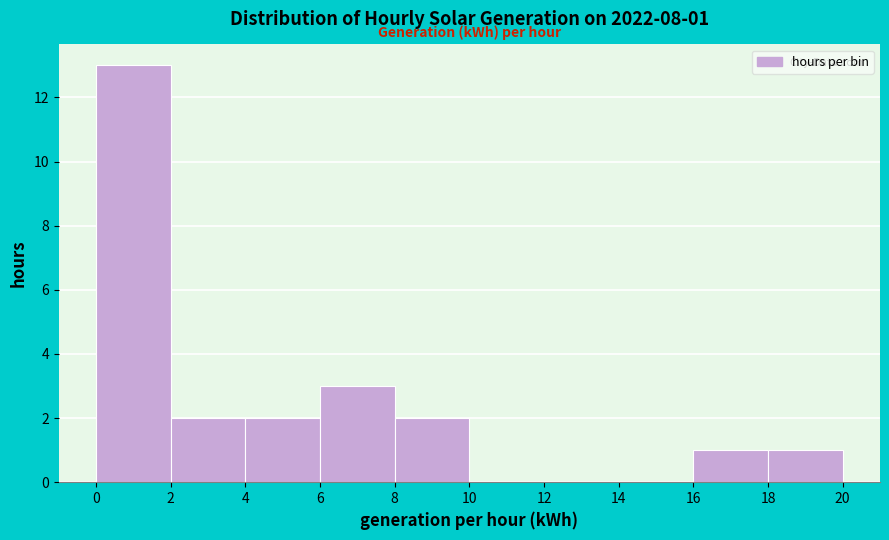

Over which range of the x-axis is the bar tallest?

0 to 2